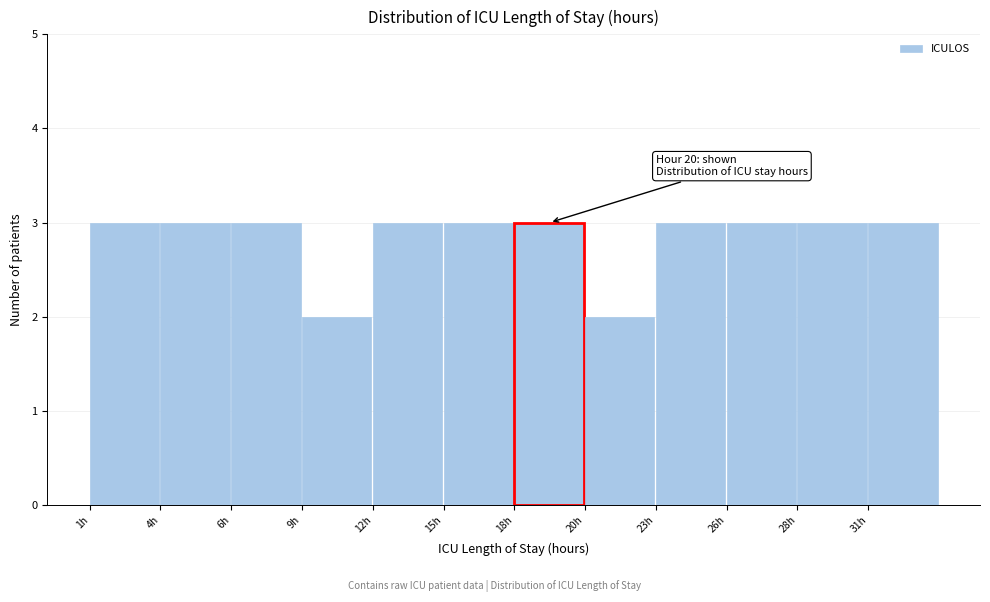

Reading left to right, transcribe all the data shown in this chart.

3	3	3	2	3	3	3	2	3	3	3	3